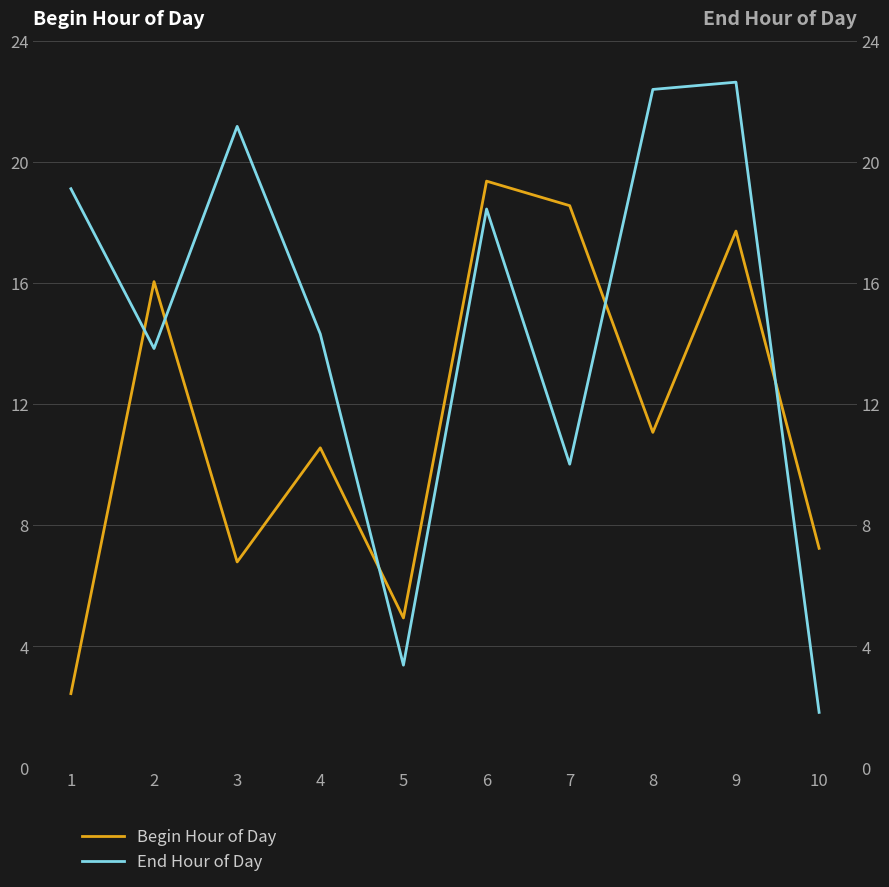

What is the difference between the Begin Hour of Day values at 7 and 2?

2.5